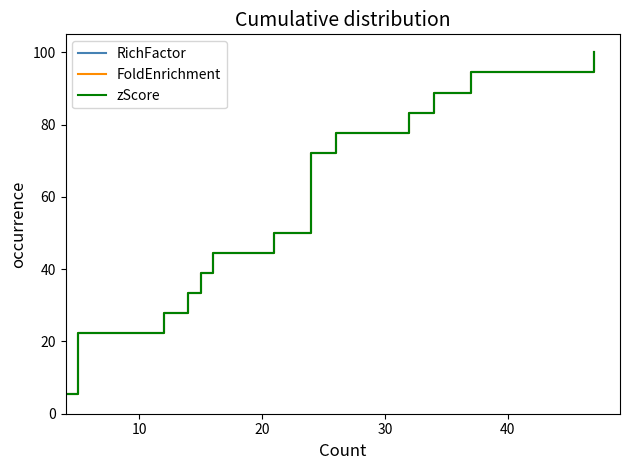

Which series has the largest total across all categories?

RichFactor